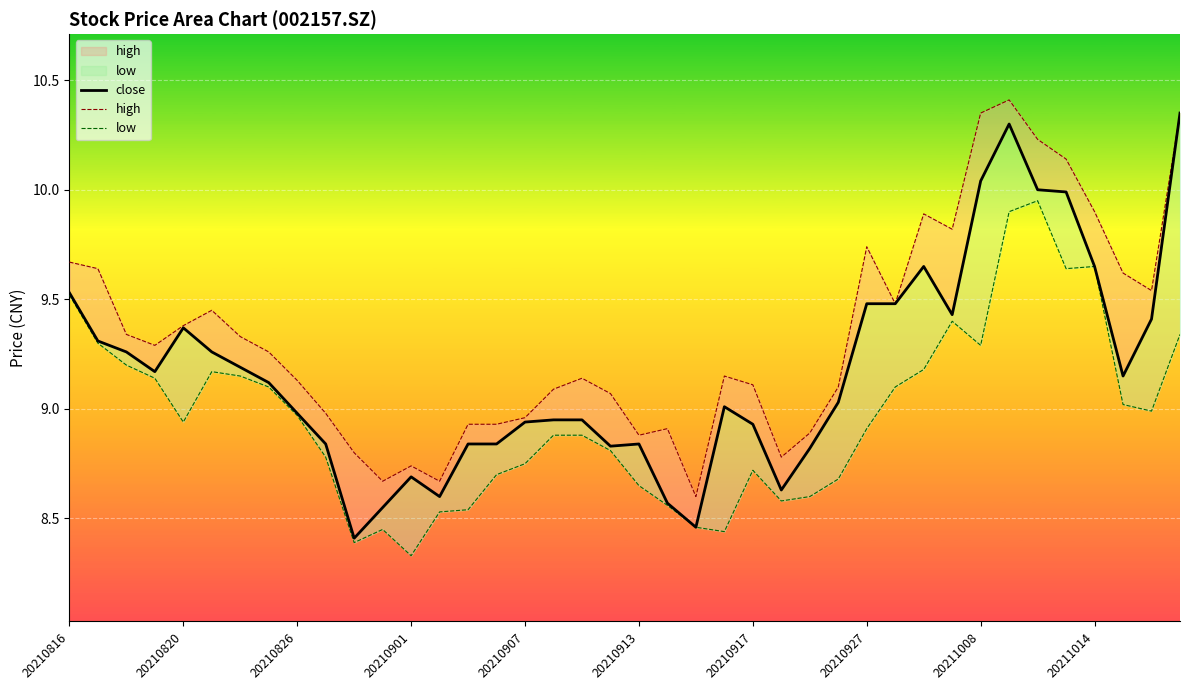

What is the difference between the second highest and minimum values in the low series?

1.6